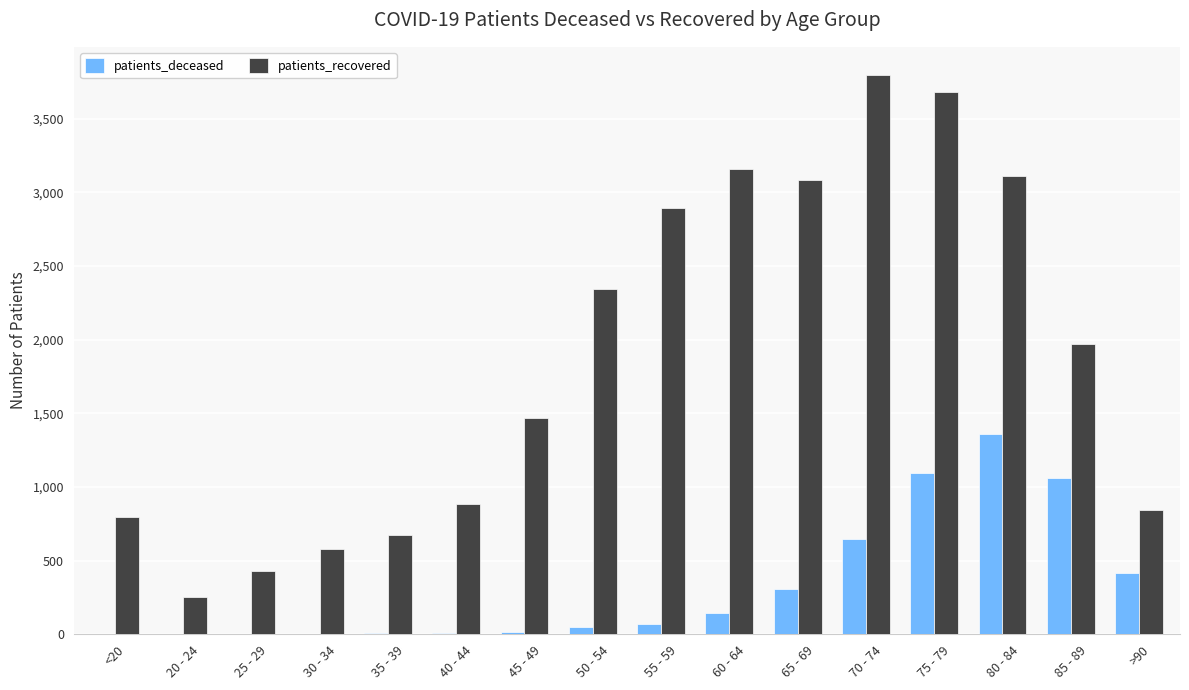

What is the approximate value of patients_recovered at 40 - 44?

882